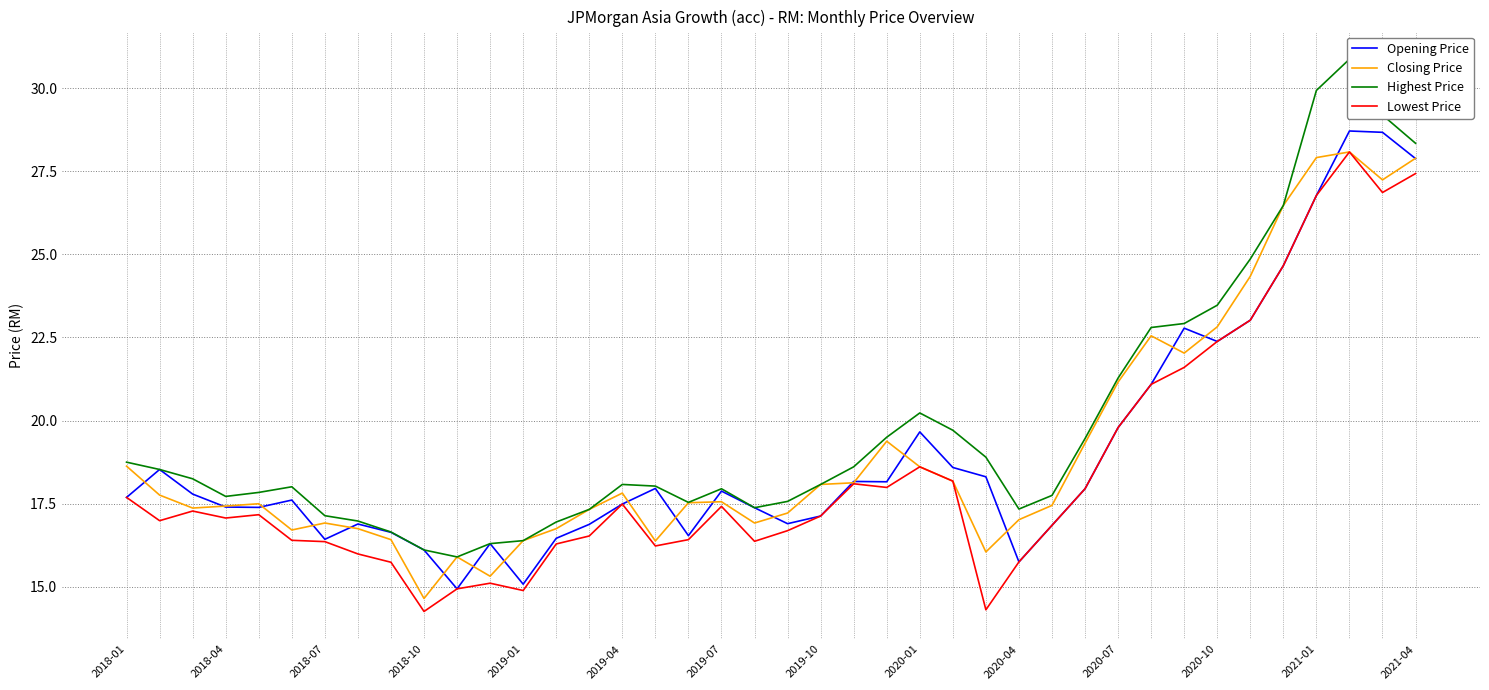

What is the lowest value of the Opening Price series?

14.9